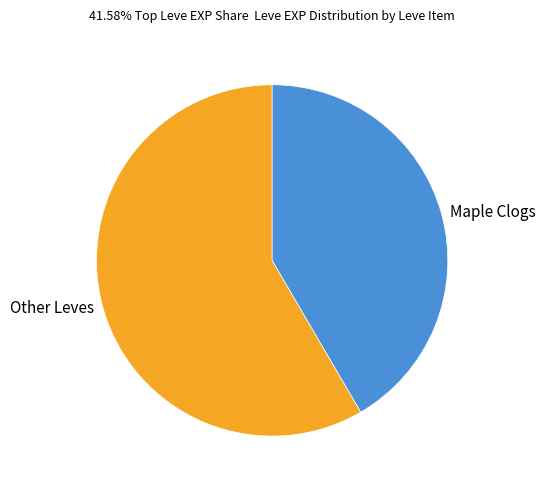

Which has a higher value, Maple Clogs or Other Leves?

Other Leves